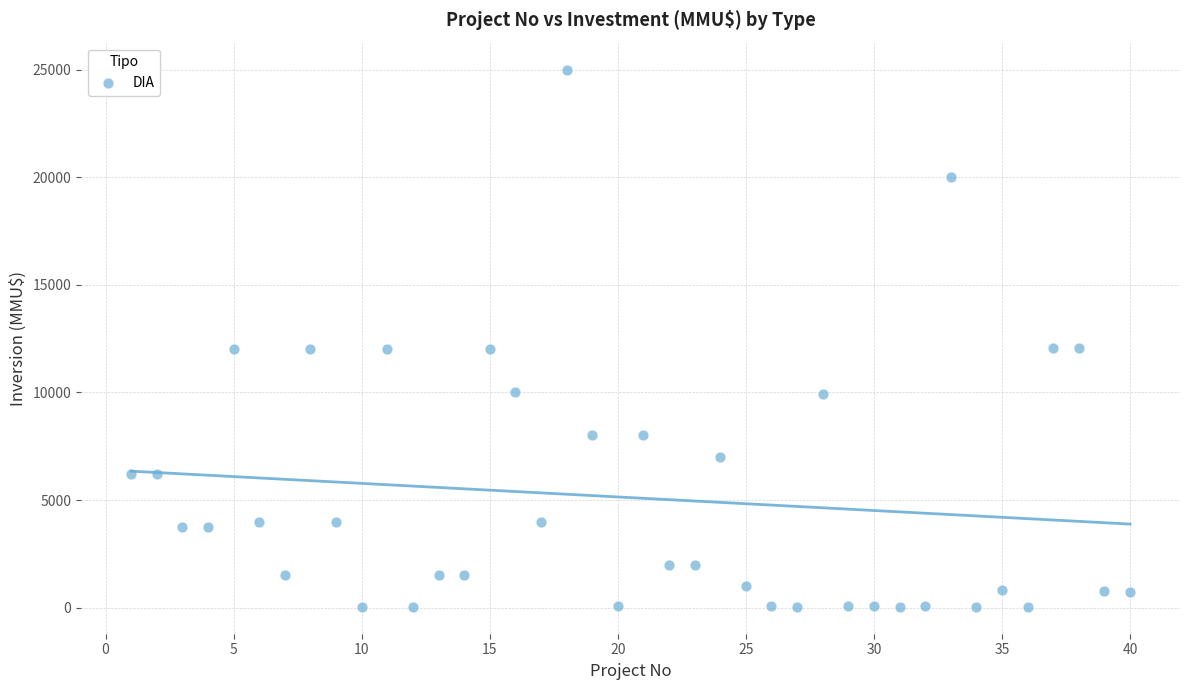

What is the range of X values (max minus min)?

39